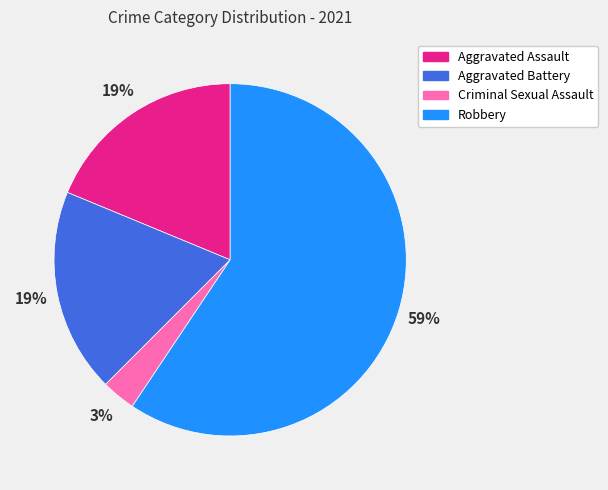

True or false: Criminal Sexual Assault accounts for 3% of the total.

True